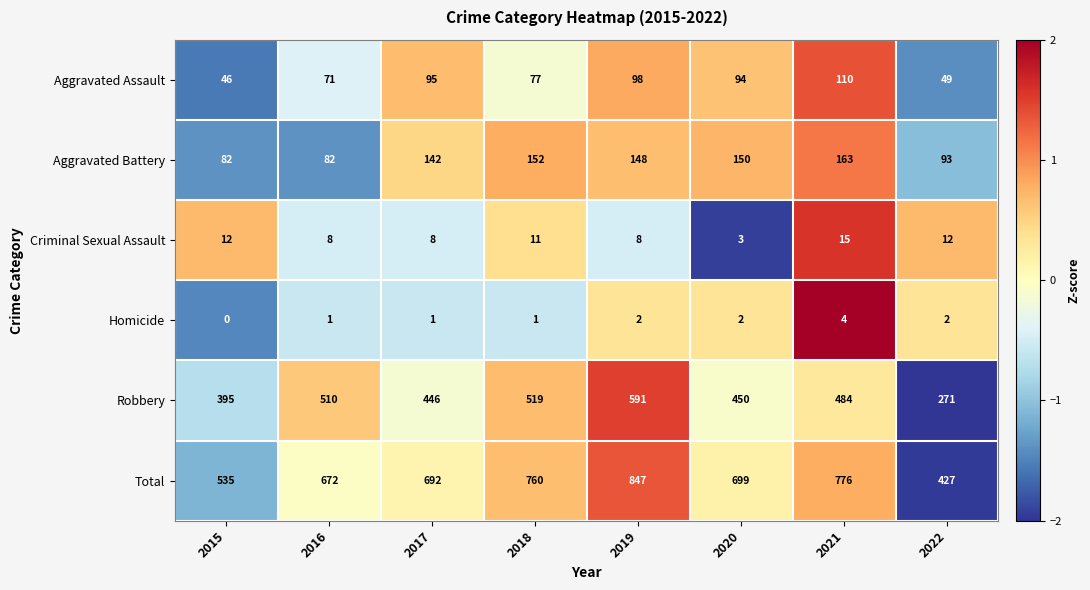

How many values in the Aggravated Battery series are below 148?

4